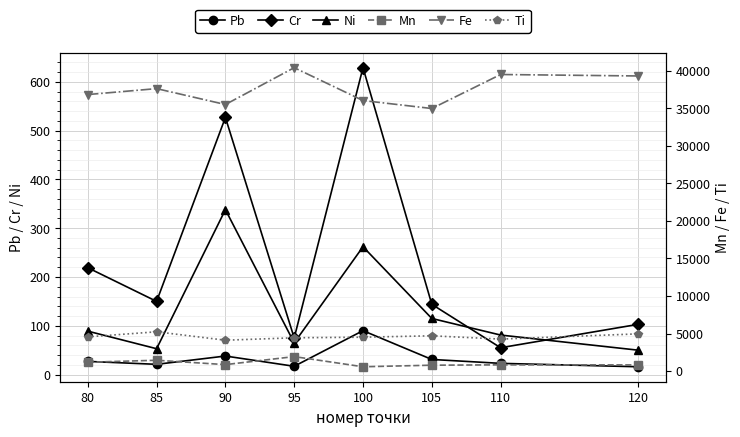

What are all the series names shown in the legend?

Pb, Cr, Ni, Mn, Fe, Ti